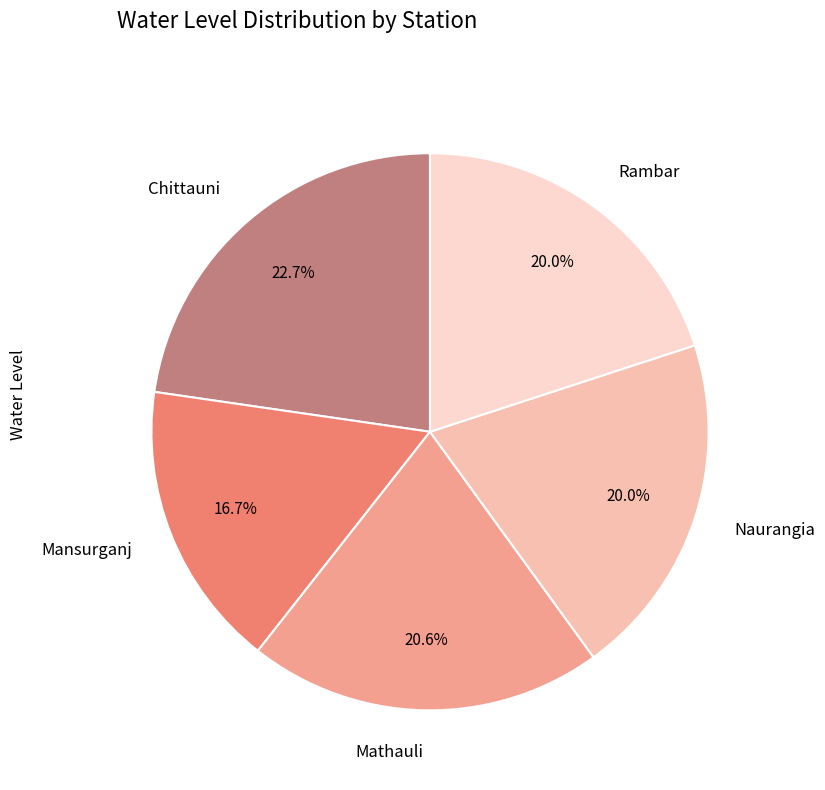

Which category has the smallest portion of the pie?

Mansurganj